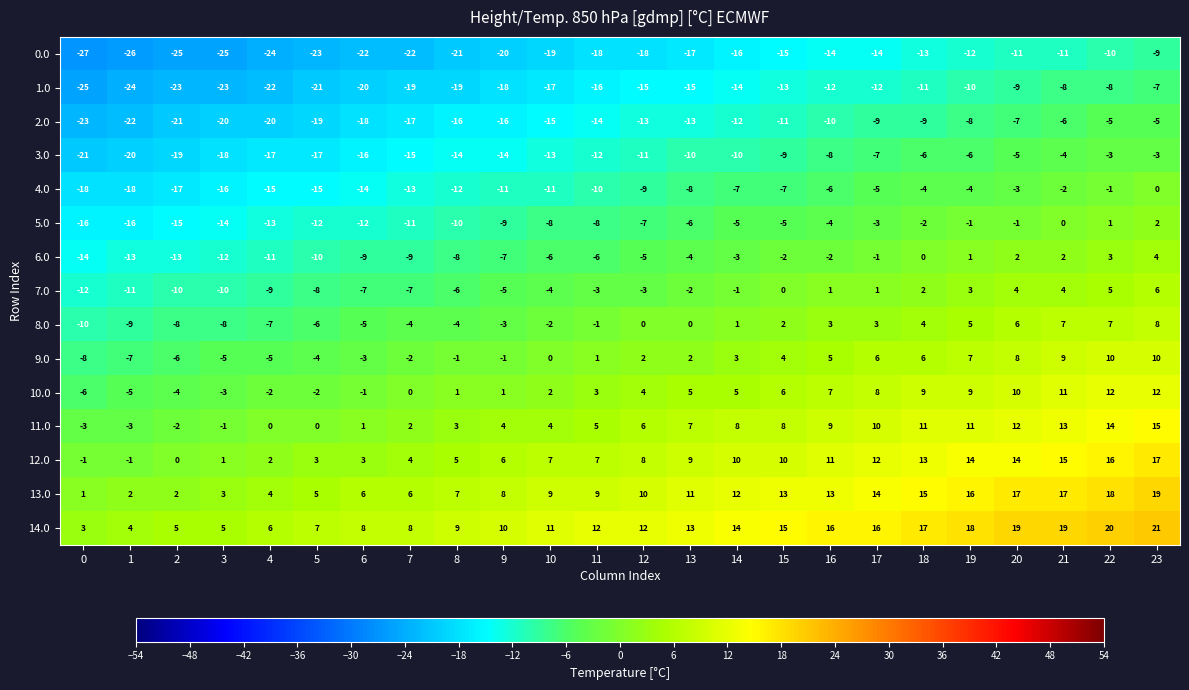

At 10, list the series in order from largest to smallest.

14.0, 13.0, 12.0, 11.0, 10.0, 9.0, 8.0, 7.0, 6.0, 5.0, 4.0, 3.0, 2.0, 1.0, 0.0